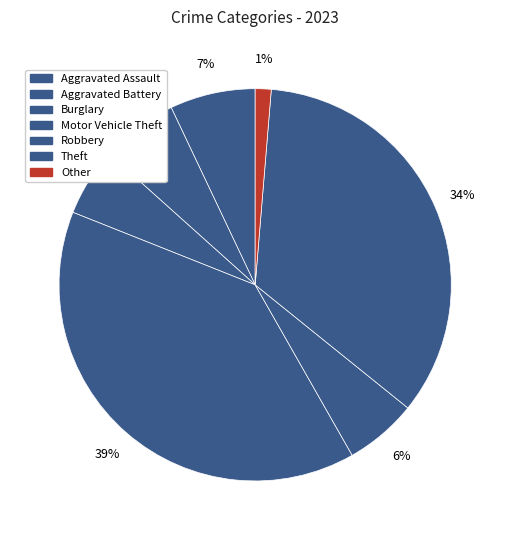

Which slice is the largest?

Motor Vehicle Theft